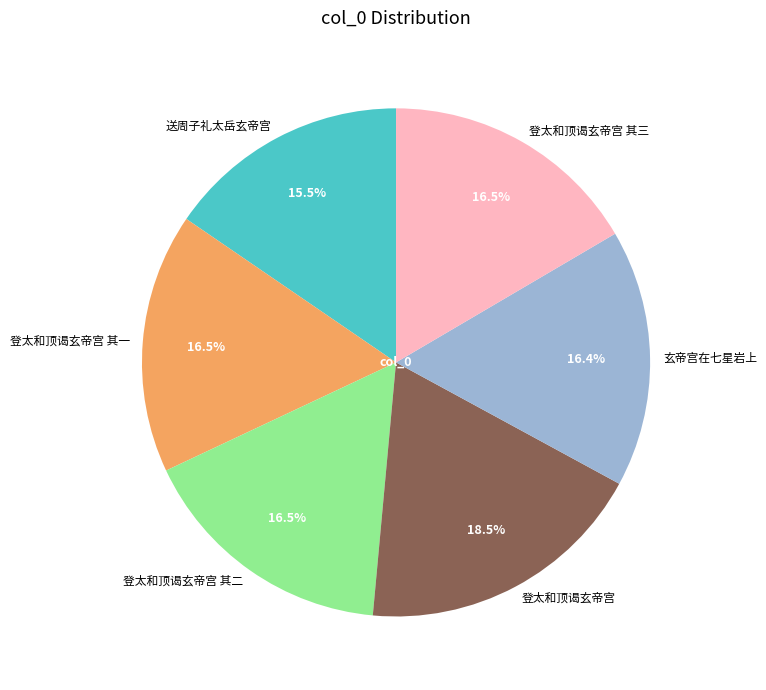

To the nearest percent, what is the combined percentage of 玄帝宫在七星岩上 and 登太和顶谒玄帝宫 其一?

33%